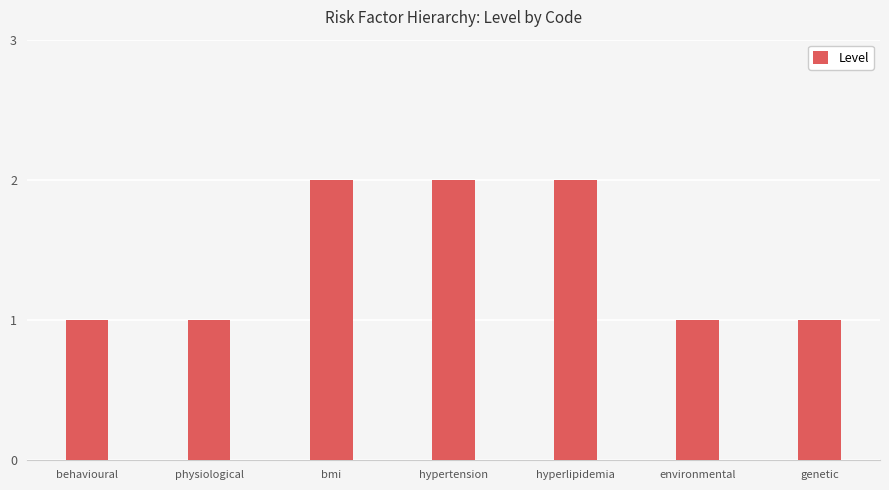

What position from the left is behavioural?

1